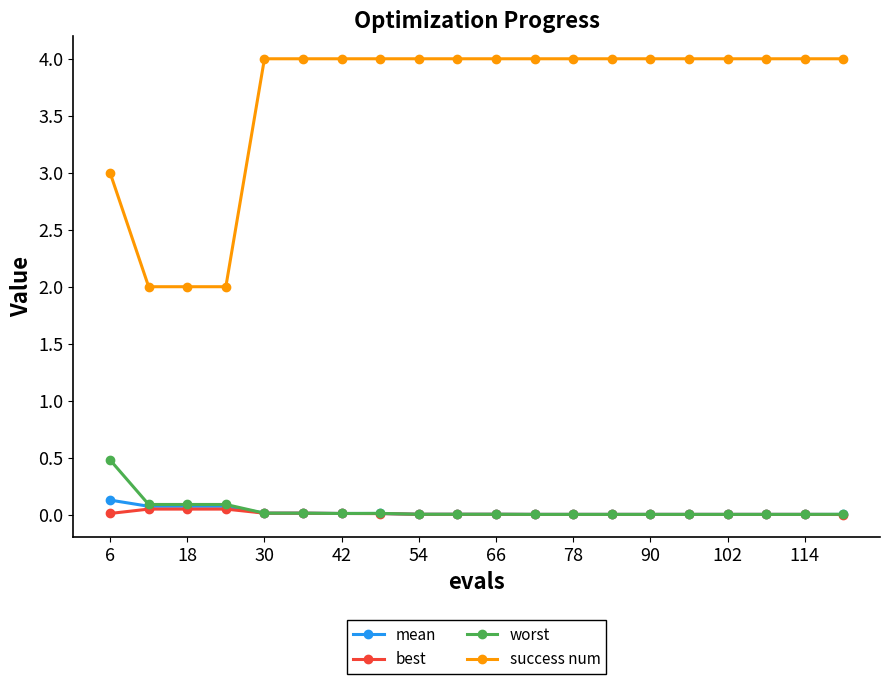

Does the chart have visible grid lines?

No